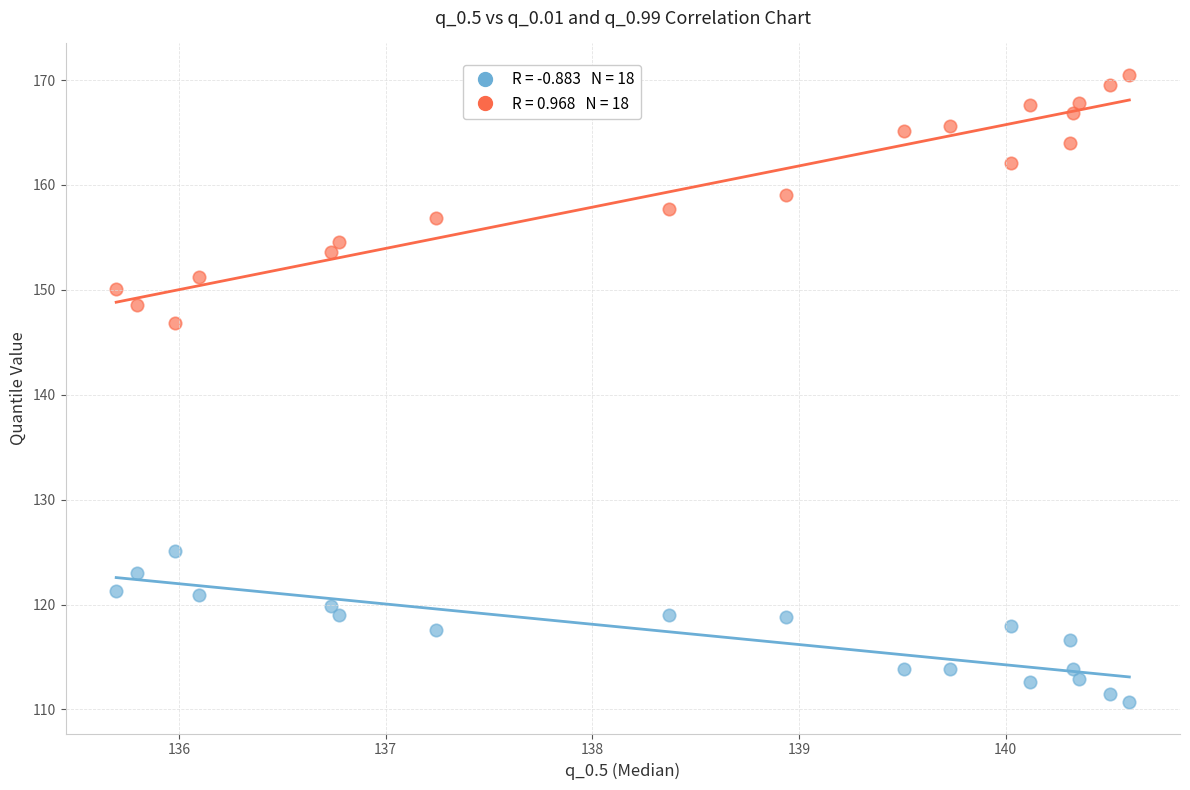

Across all series, what Y value is closest to 140?

146.9